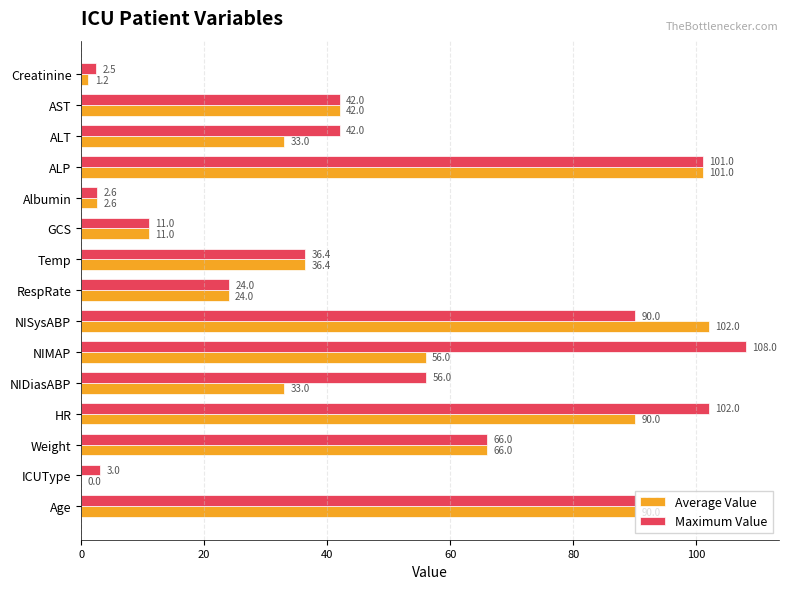

Which category has the highest value in the Maximum Value series?

NIMAP